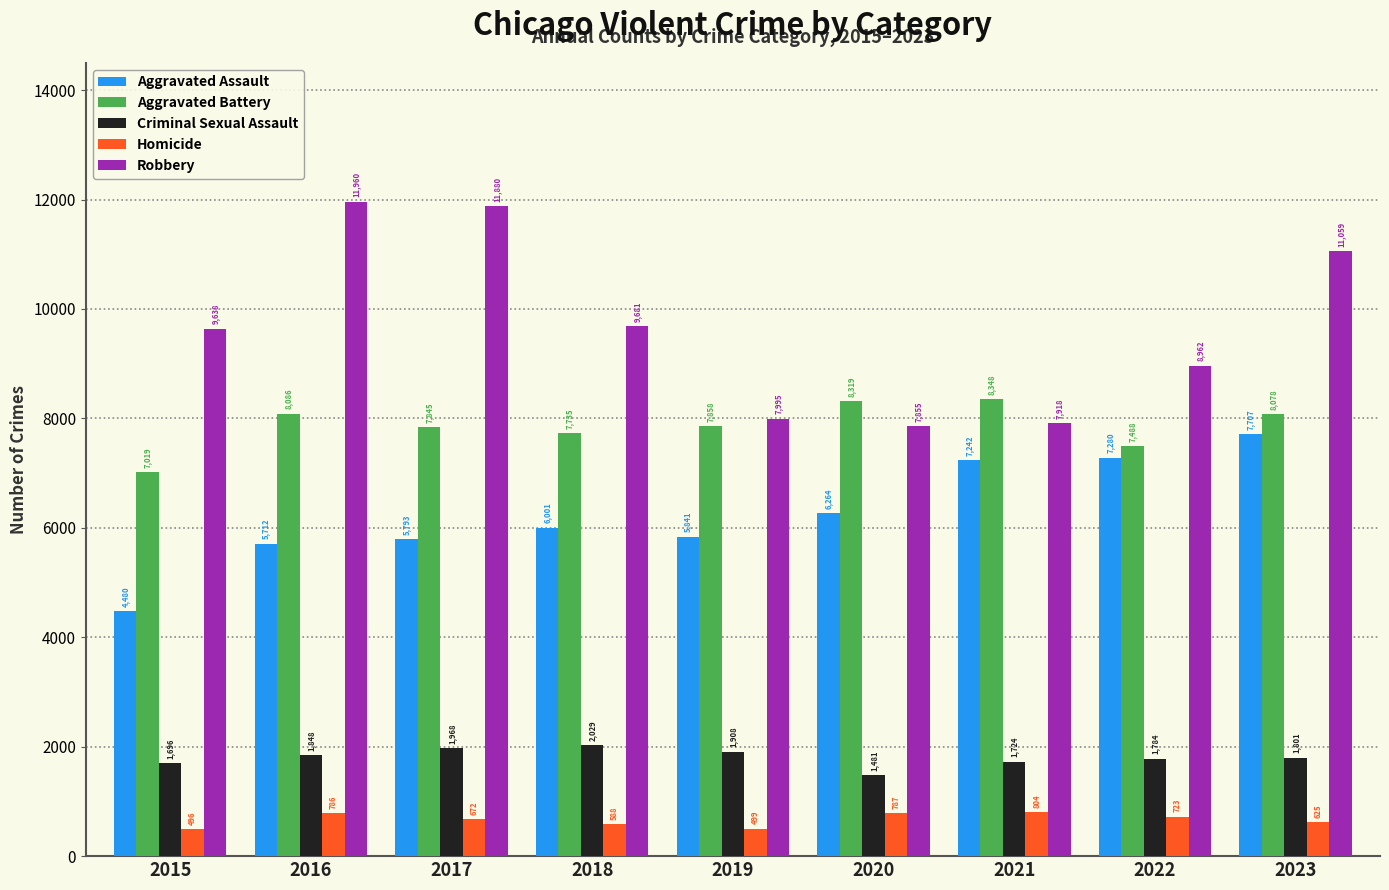

What is the difference between the maximum and minimum values in the Criminal Sexual Assault series?

548